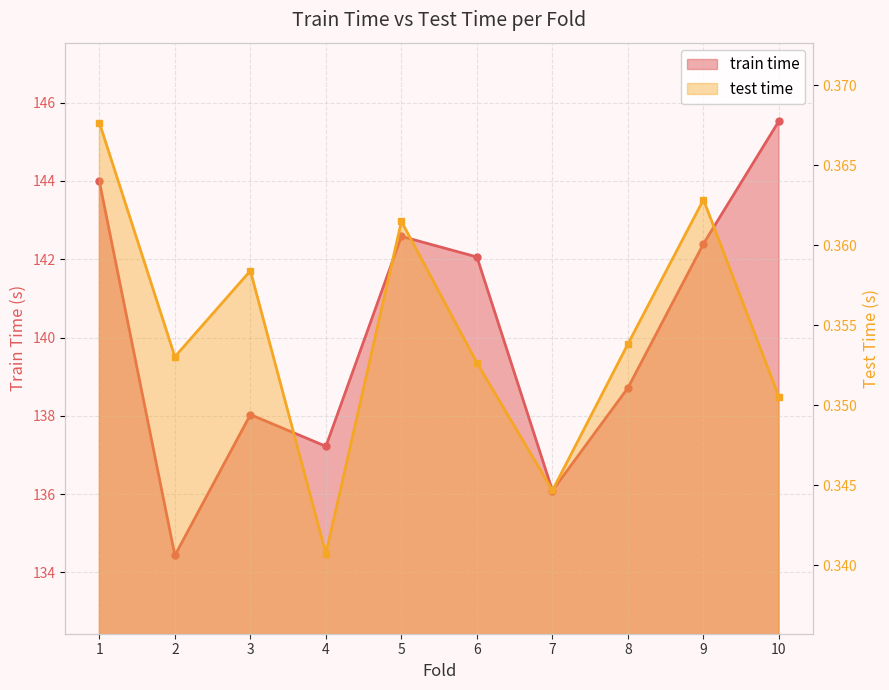

Does the chart have visible grid lines?

Yes